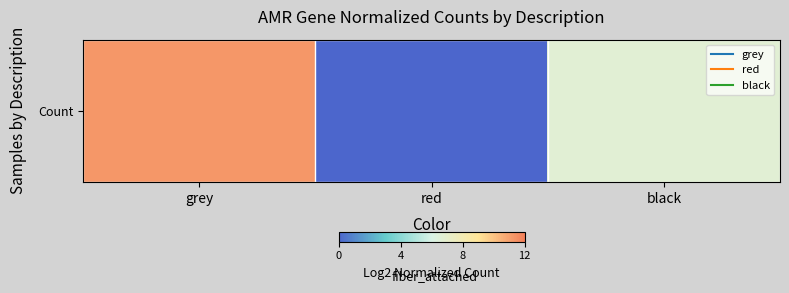

Is it true that the value at black is 2.1?

False